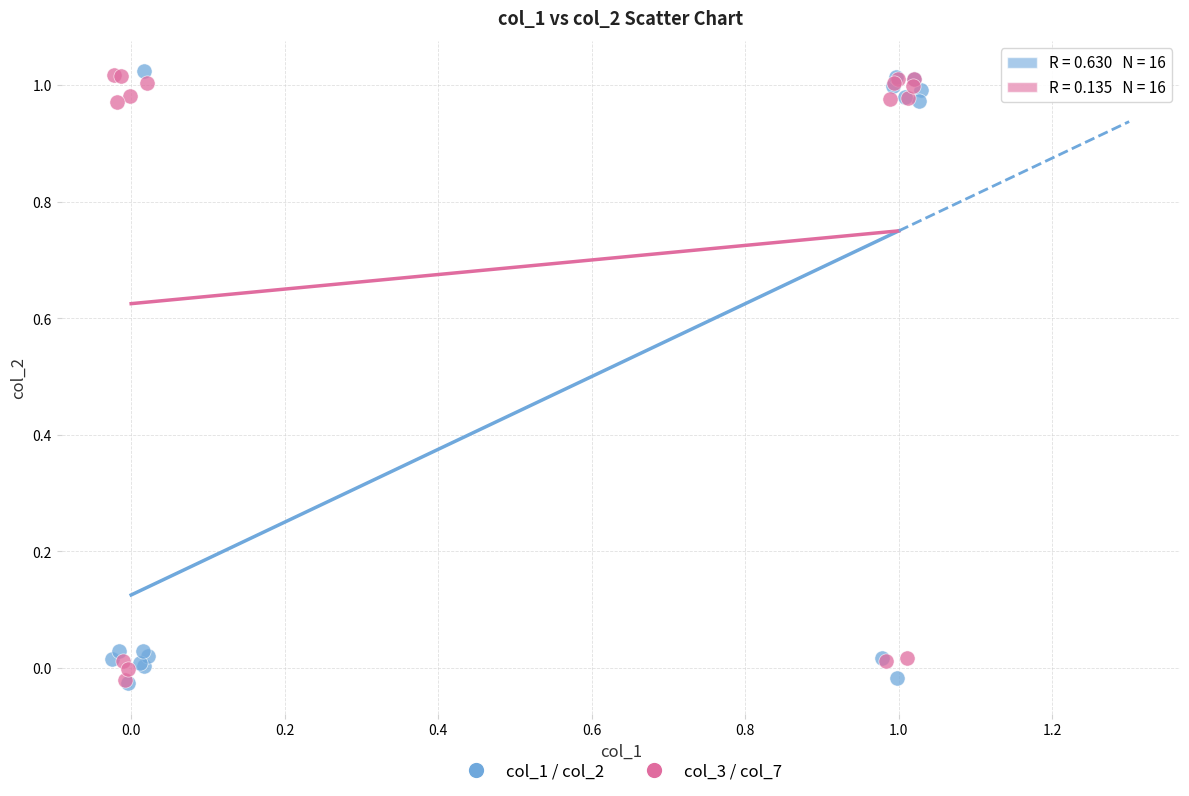

Which series has the largest Y range (max minus min)?

col_1 / col_2